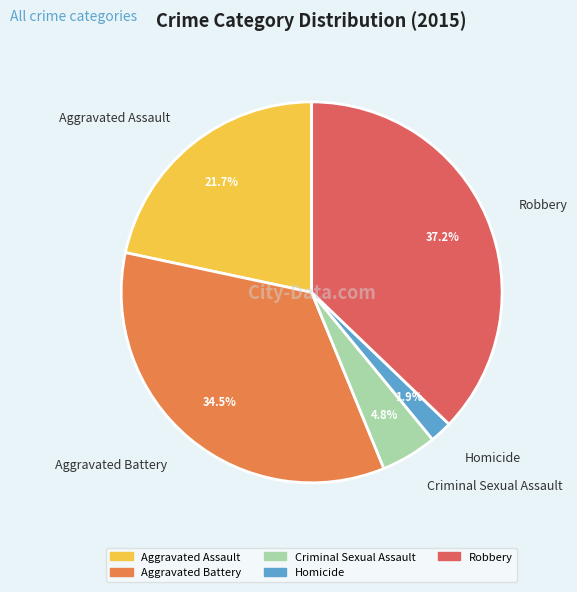

What percentage is the Criminal Sexual Assault slice, to the nearest percent?

5%